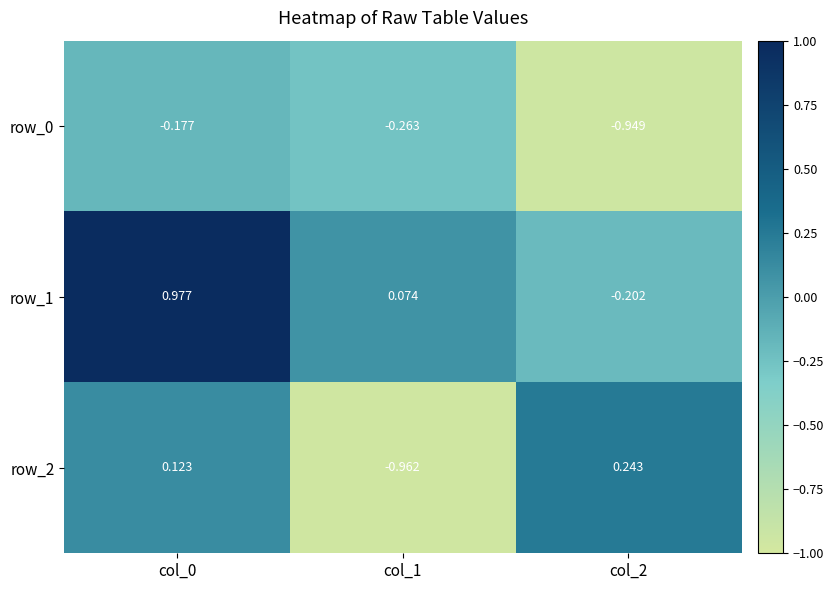

Rank the series at col_0 from lowest to highest value.

row_0, row_2, row_1